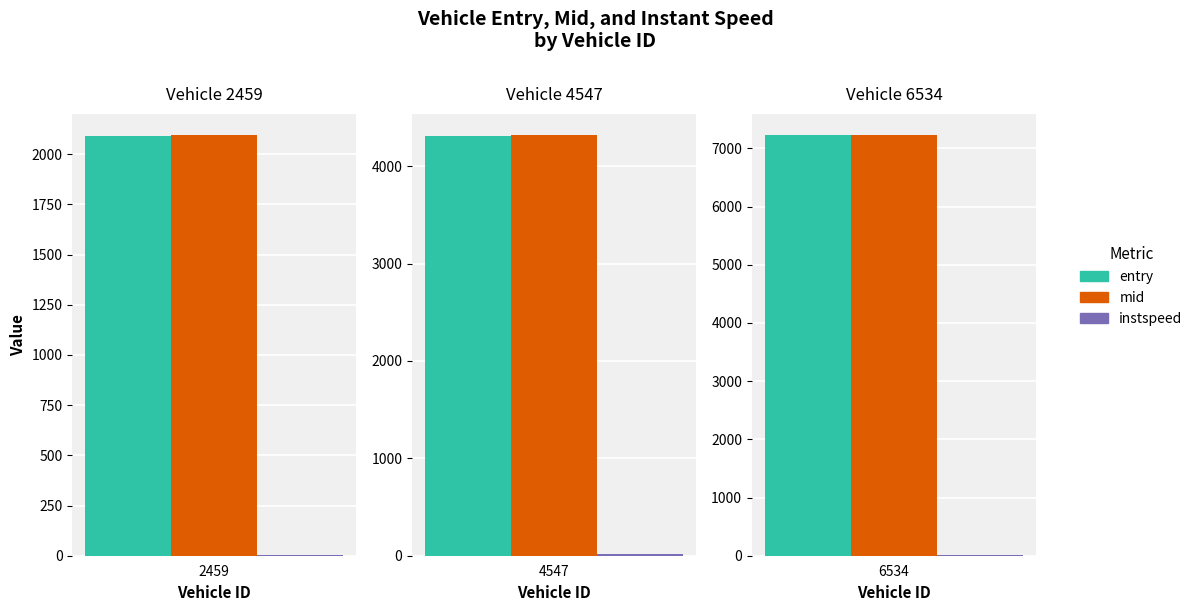

Which series has the largest total across all categories?

mid